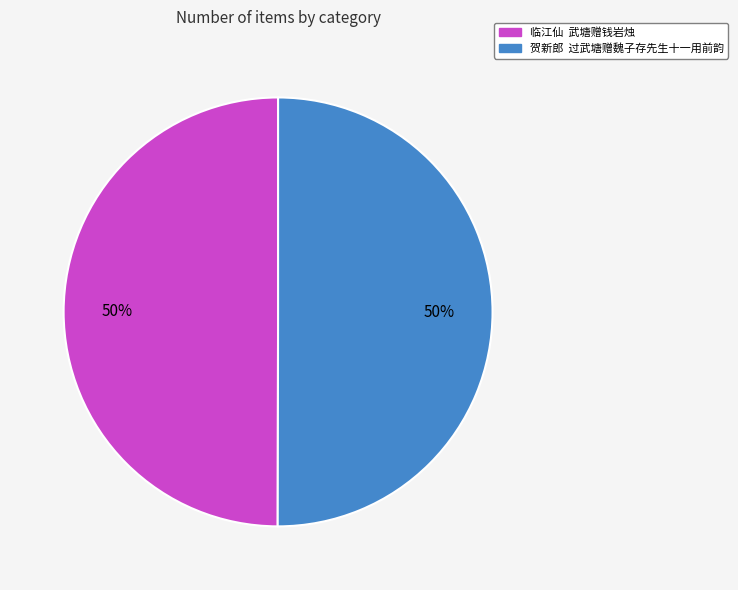

Is it true that 临江仙 武塘赠钱岩烛 is 36% of the pie?

False